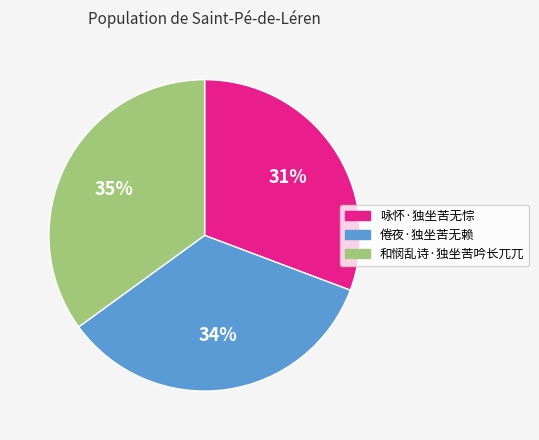

To the nearest percent, what portion does 咏怀·独坐苦无悰 represent?

31%